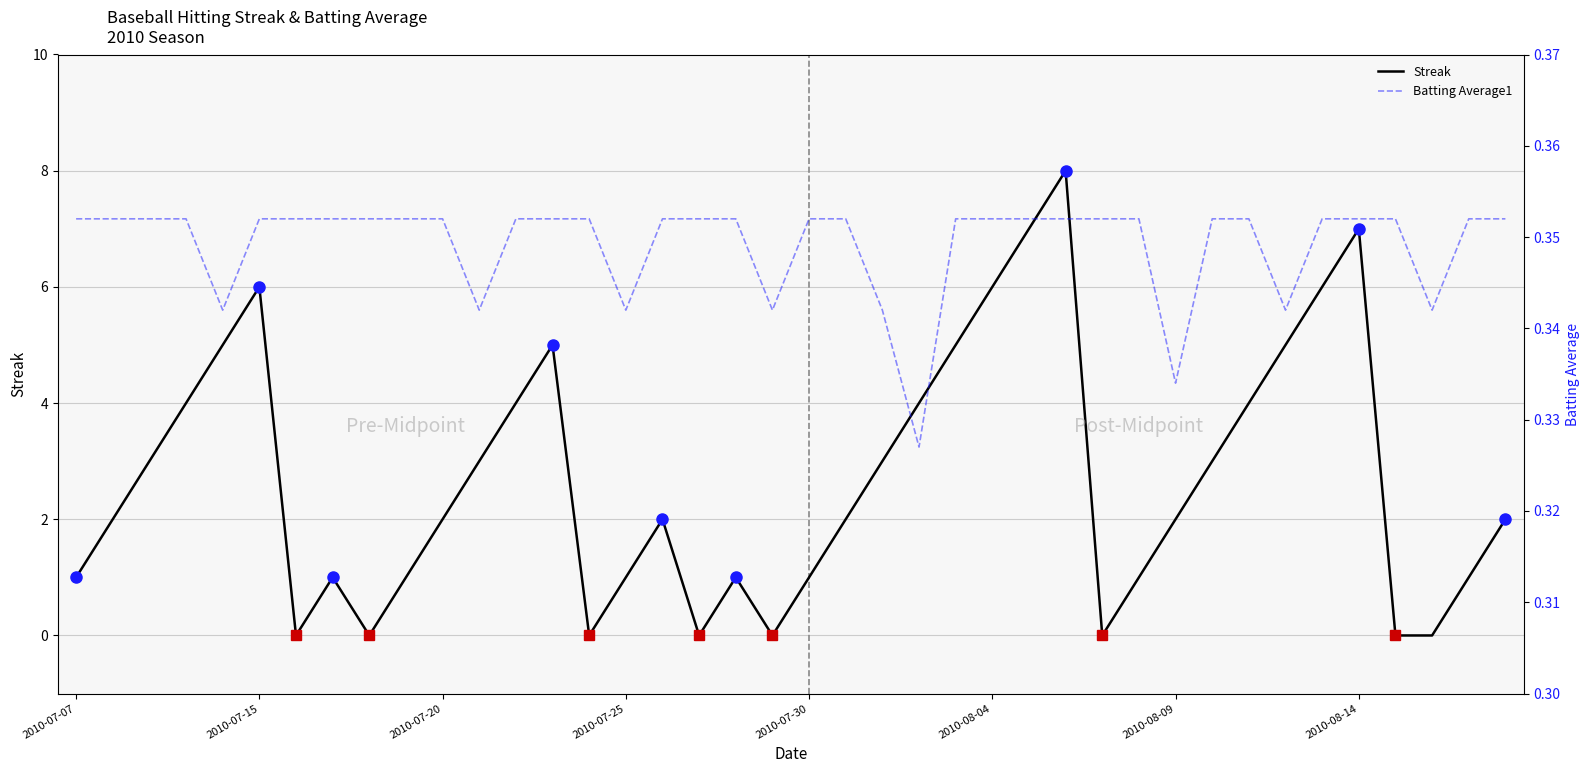

The Streak series shows 10 at 2010-08-14. True or false?

False